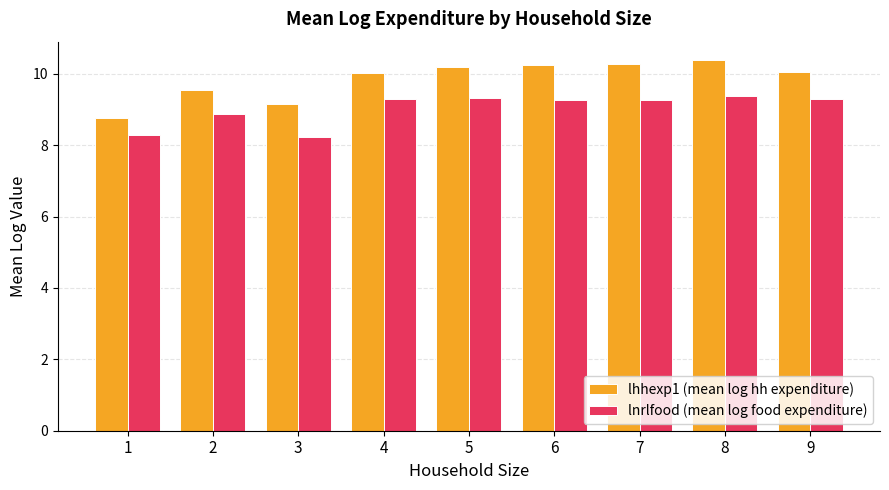

Which category has the highest value in the lhhexp1 (mean log hh expenditure) series?

8